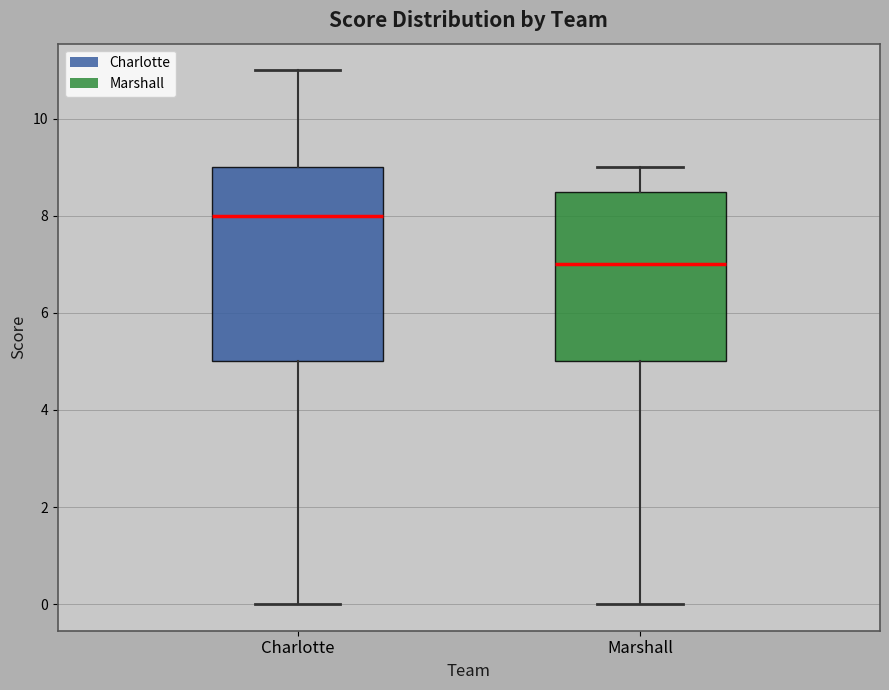

Comparing the boxes themselves (not the whiskers), which one is the tallest?

Charlotte